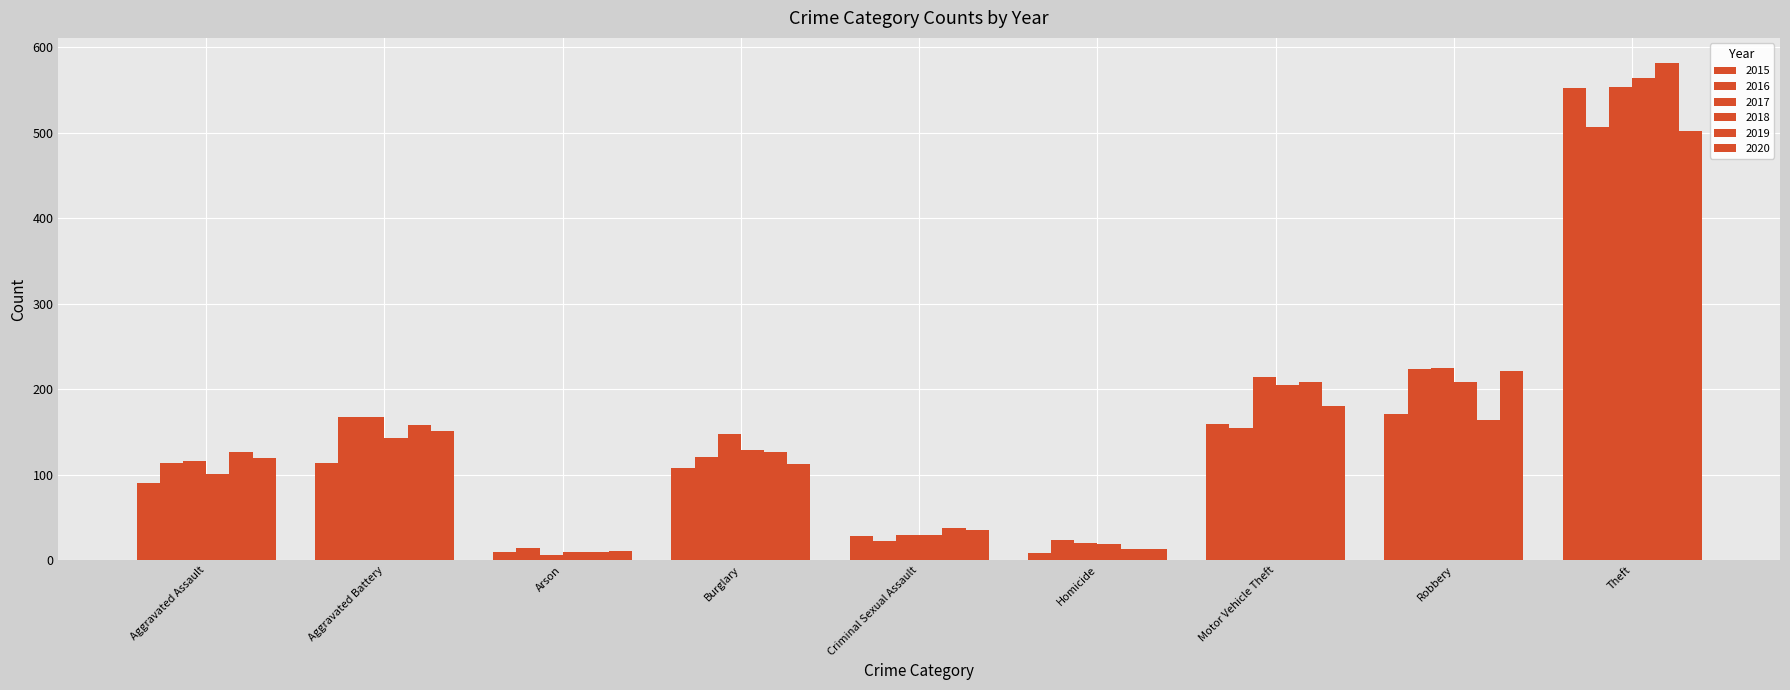

At which label does 2019 first exceed 126?

Aggravated Battery